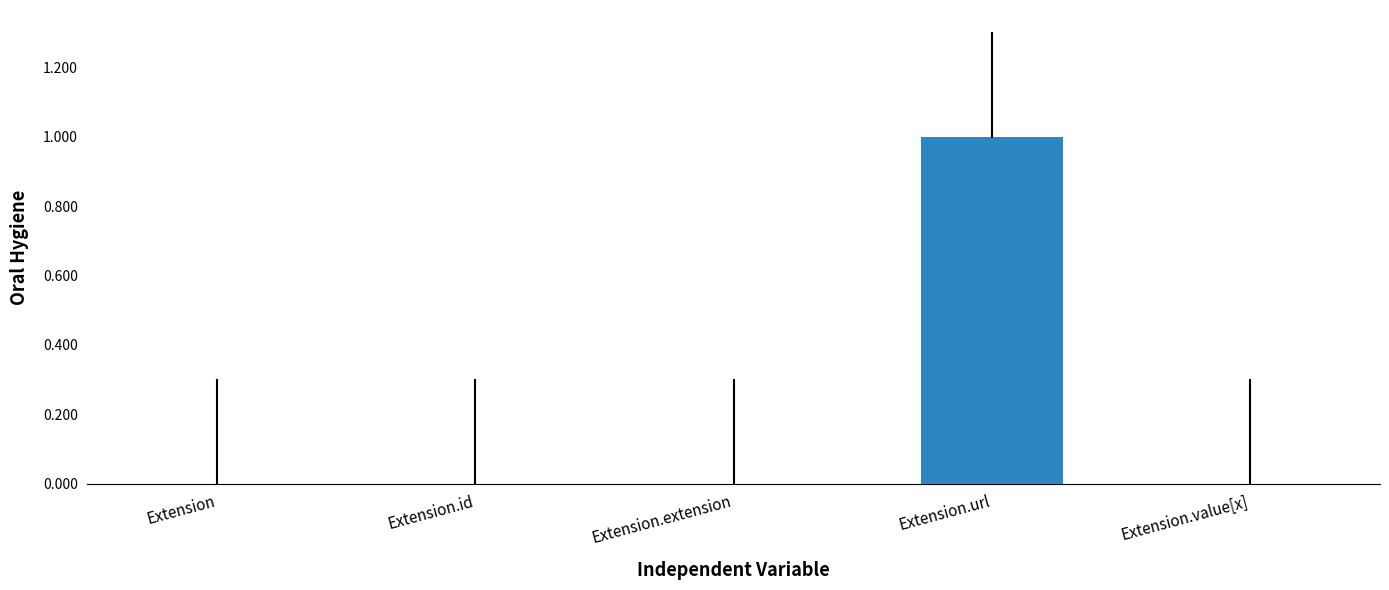

Are the bars horizontal?

No